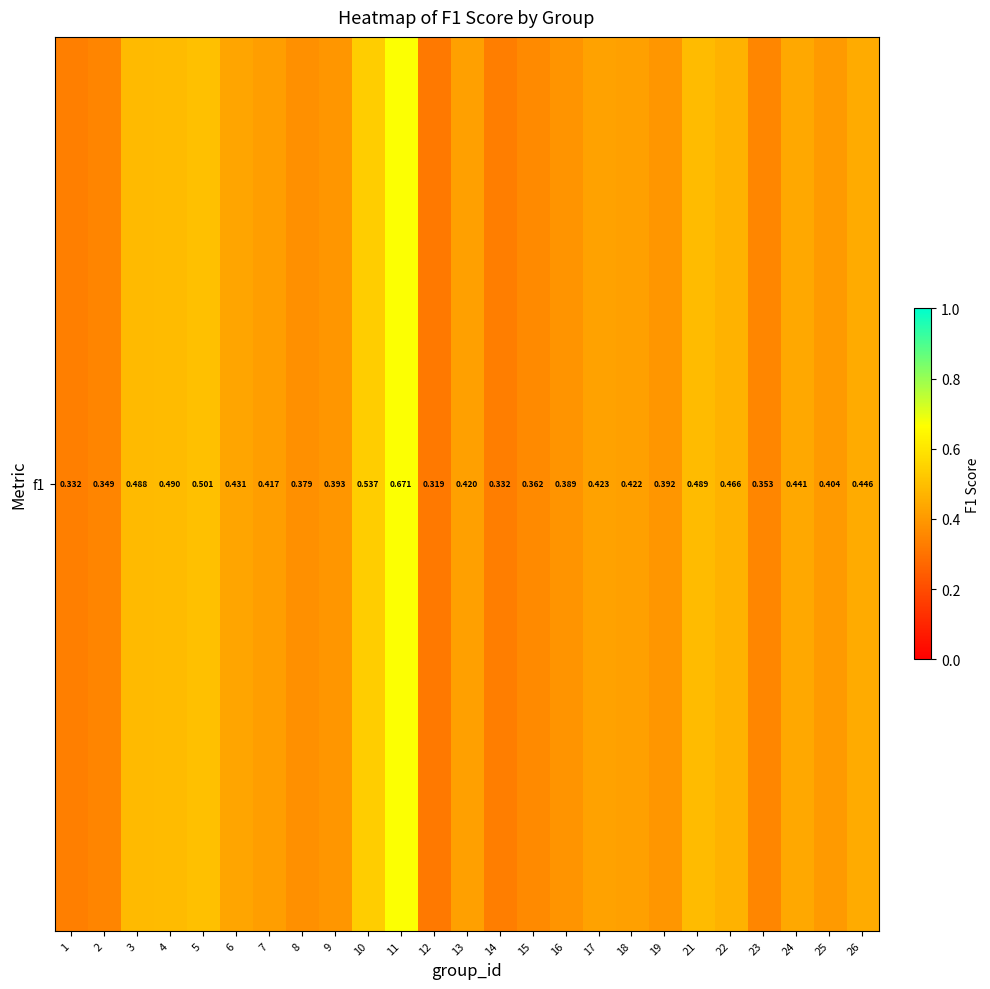

The chart shows a value of 0.4 at 24. True or false?

True